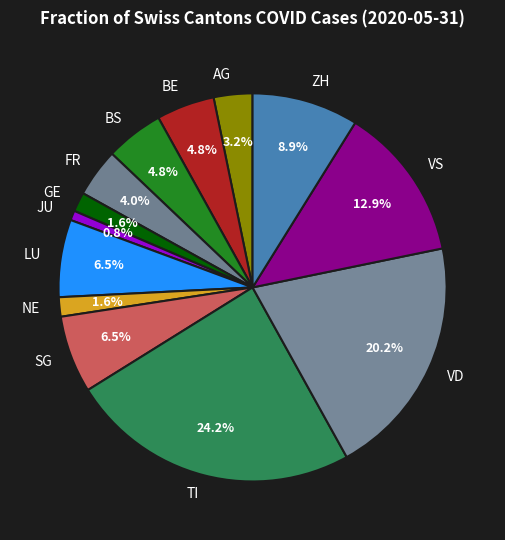

Combined, do JU and ZH account for over 50%?

No